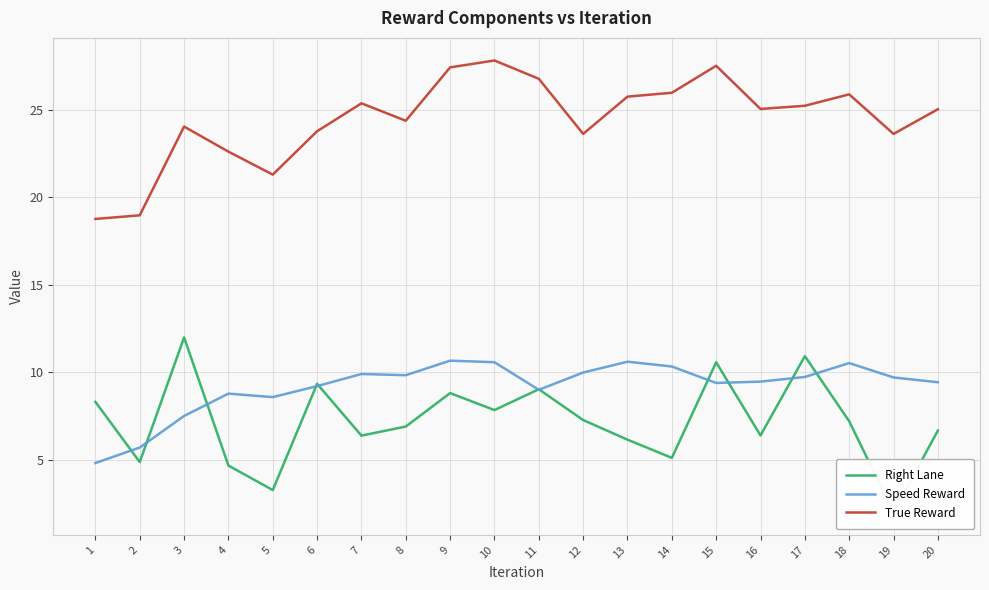

At which category does True Reward reach its first local valley?

5